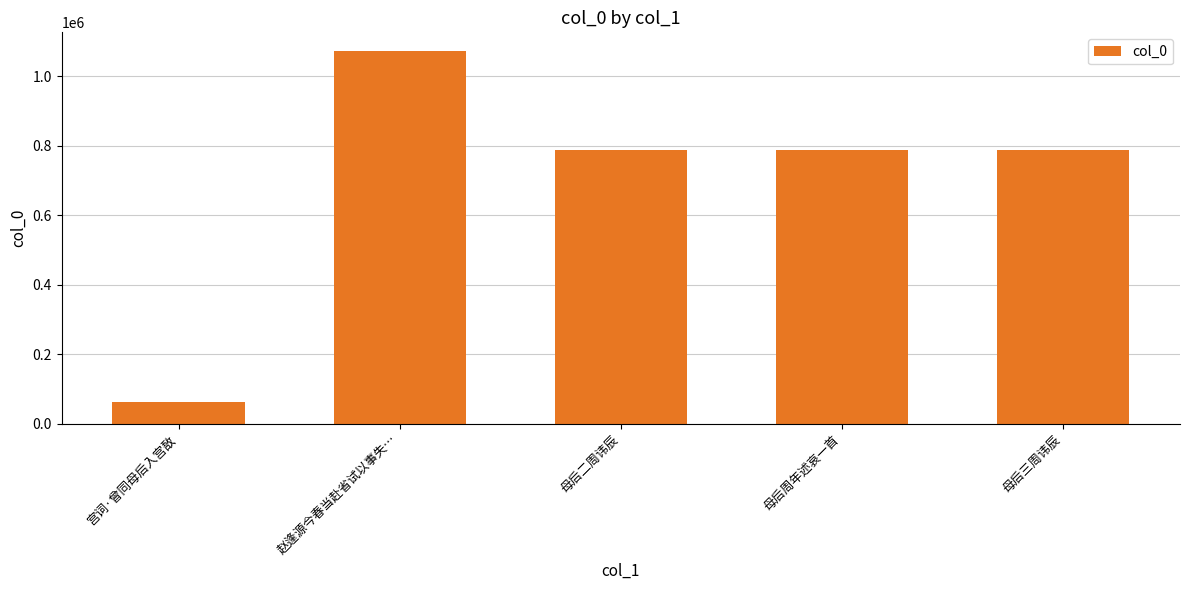

What is the label of the 1st bar from the right?

母后三周讳辰